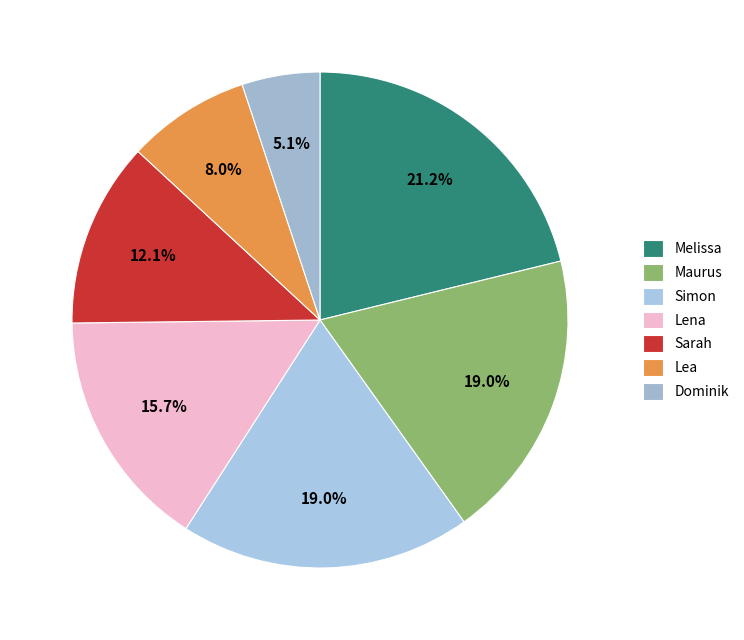

How many segments does this pie chart have?

7